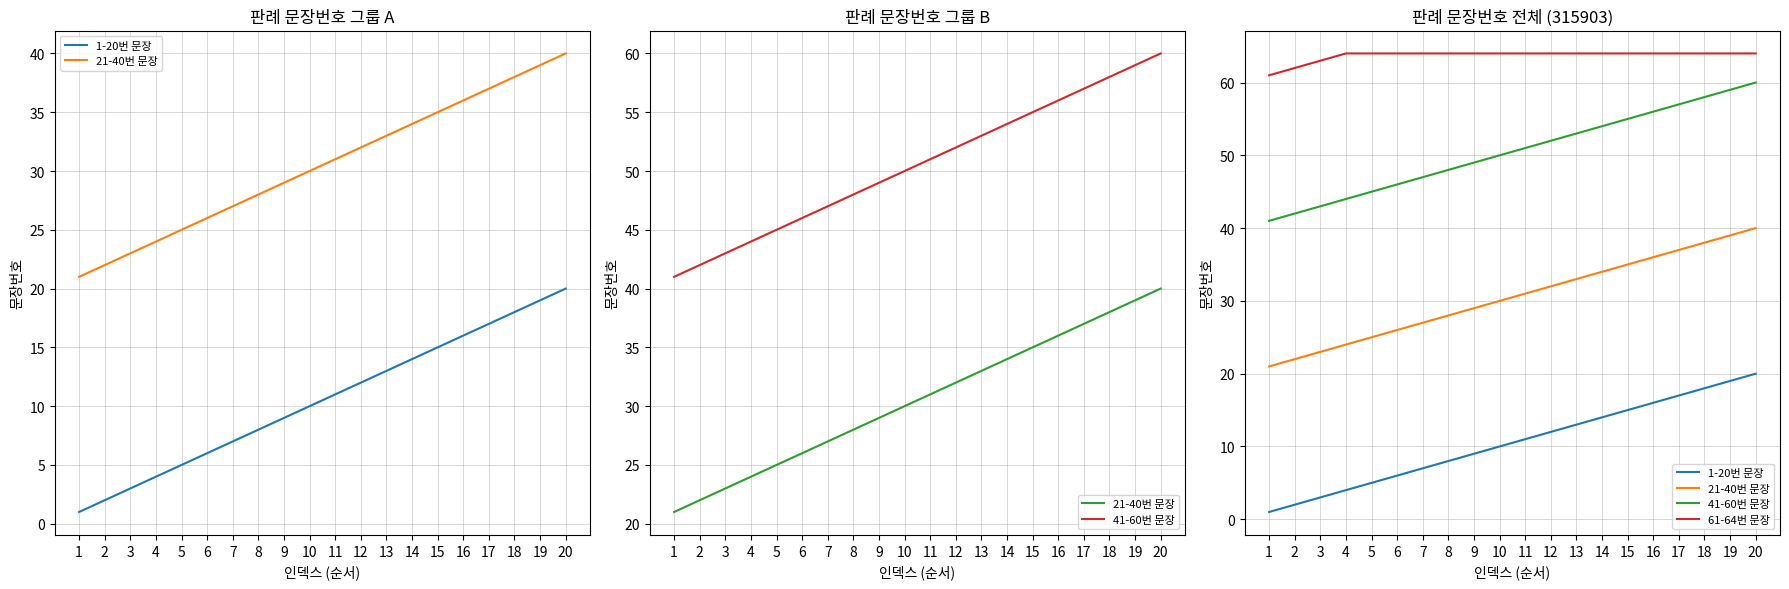

What is the difference between the 21-40번 문장 values at 10 and 20?

10